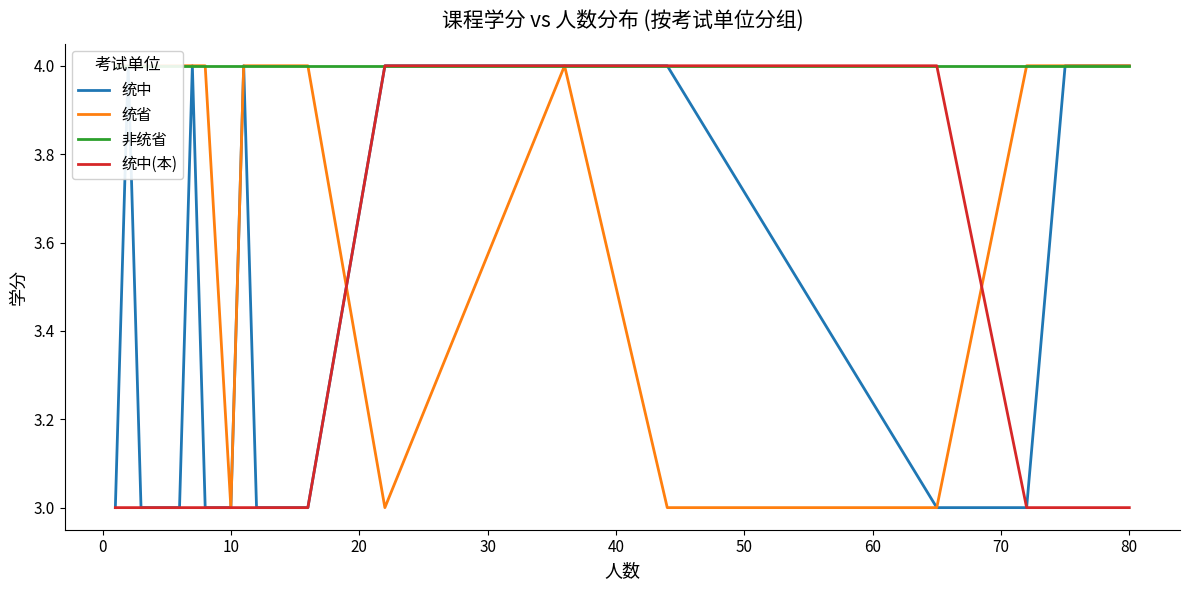

Which series has the widest spread of values?

统中